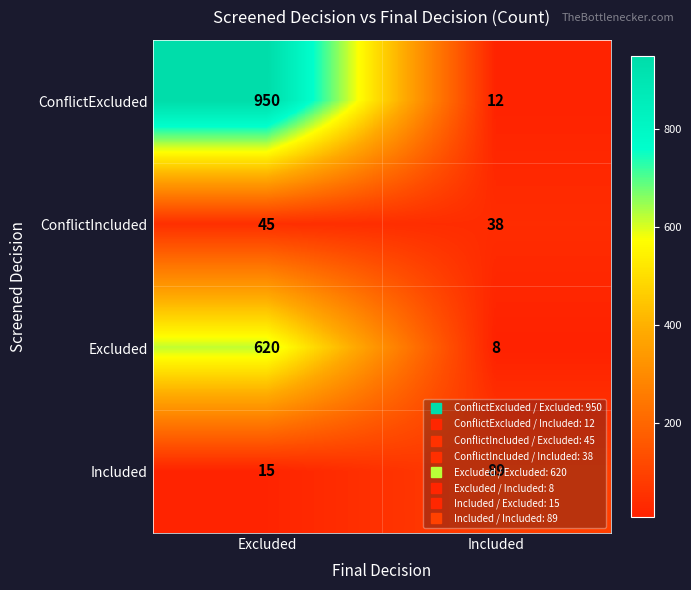

Rank the series at Included from highest to lowest value.

Included, ConflictIncluded, ConflictExcluded, Excluded